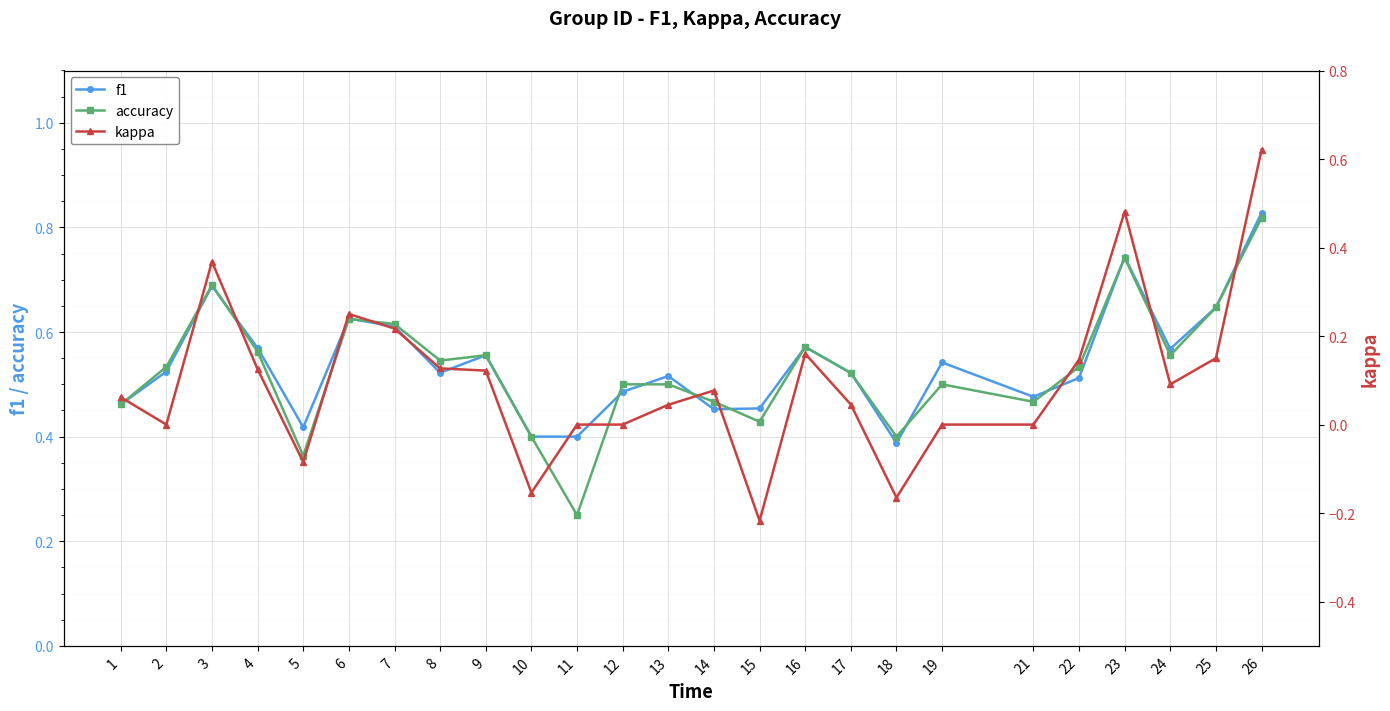

What is the sum of the accuracy values at 11 and 14?

0.7